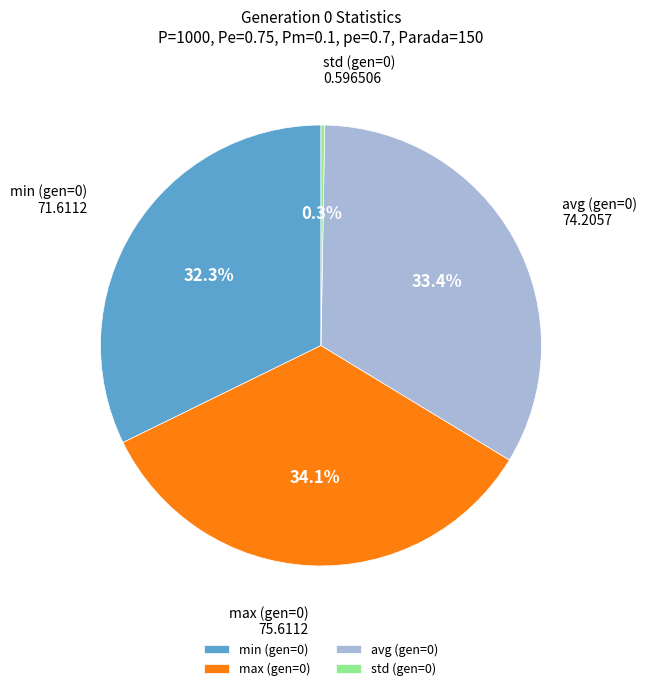

Combined, do avg (gen=0) and min (gen=0) account for over 50%?

Yes